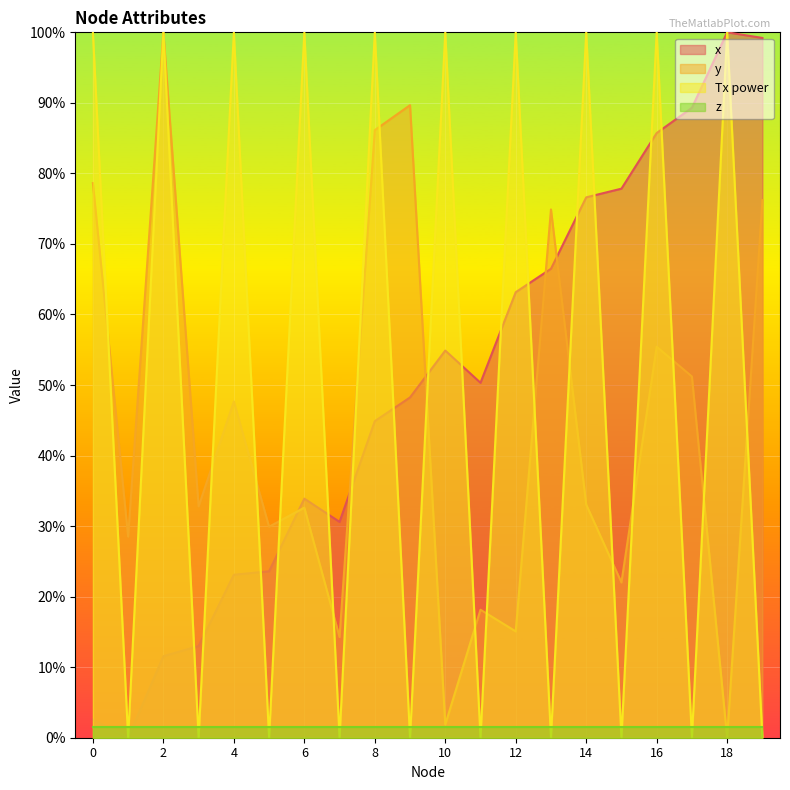

Does the chart display data point markers on the line(s)?

No